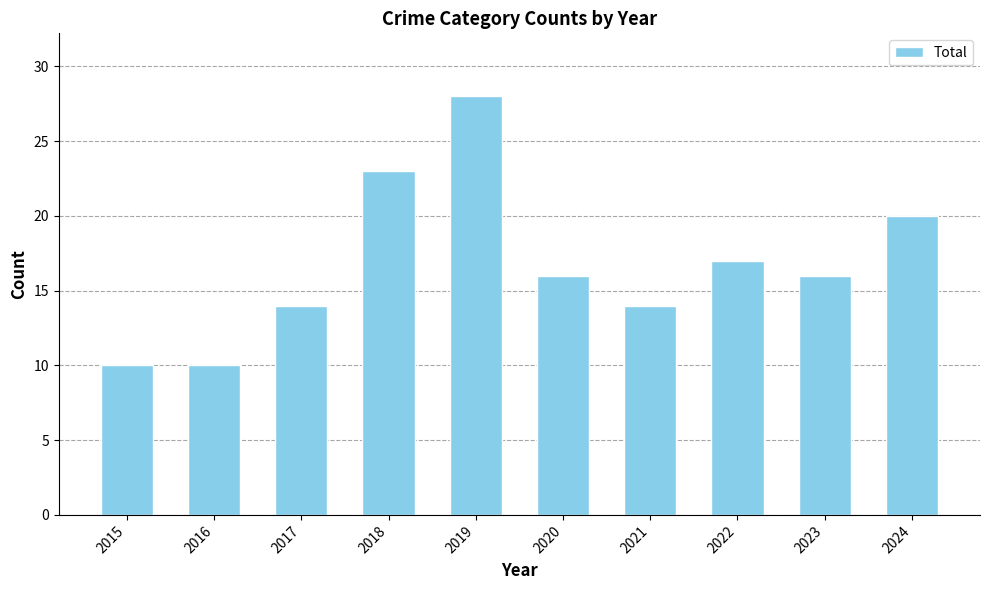

What is the value of the 7th bar from the left?

14